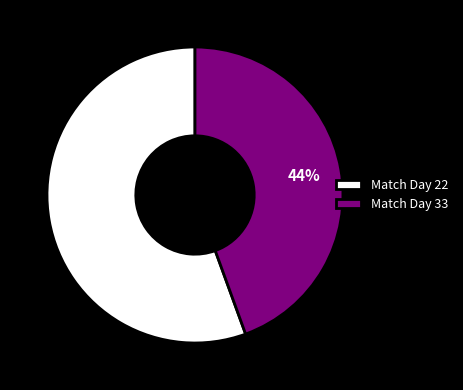

Is there a majority slice in this chart?

Yes